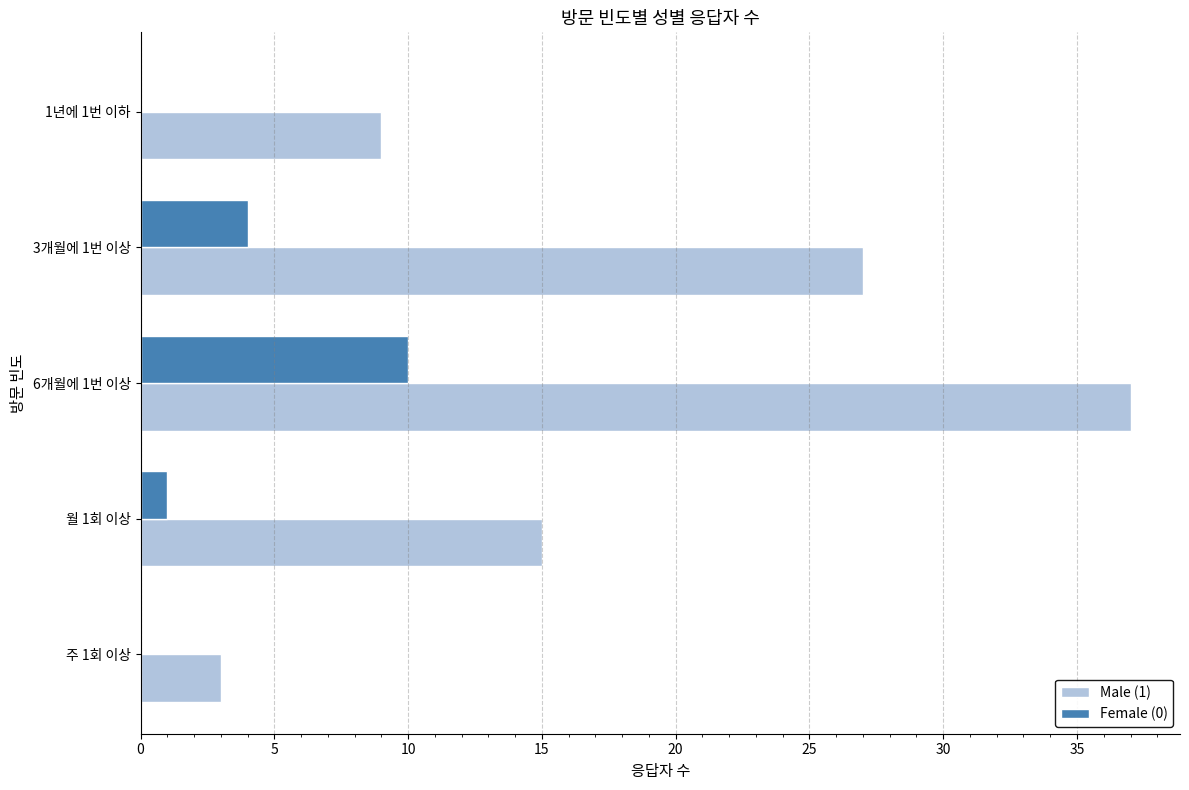

What is the highest value of the Male (1) series?

37